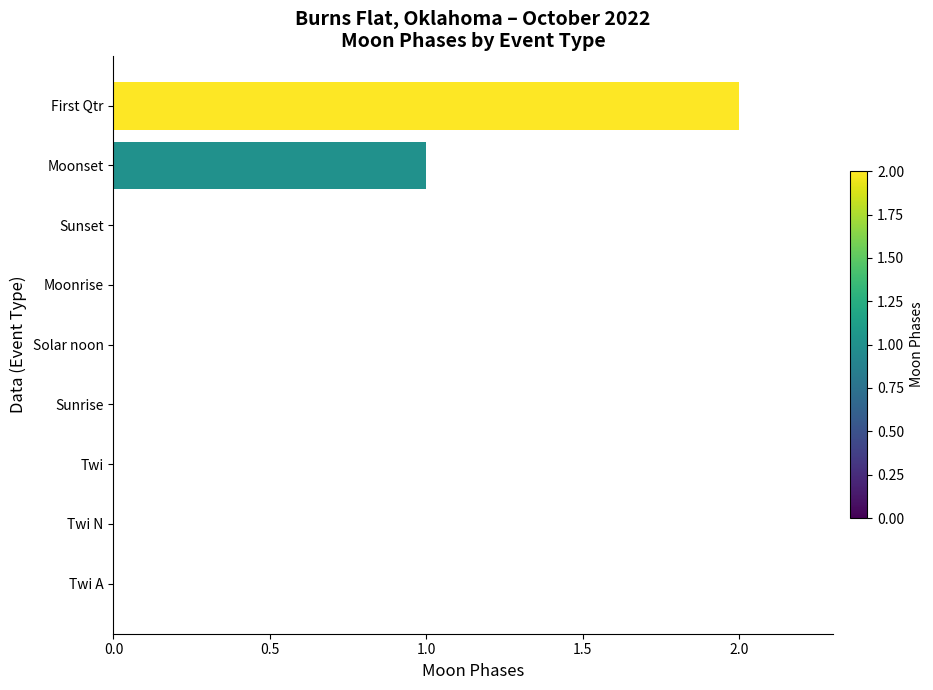

Are the bars grouped side by side (vs. stacked)?

No